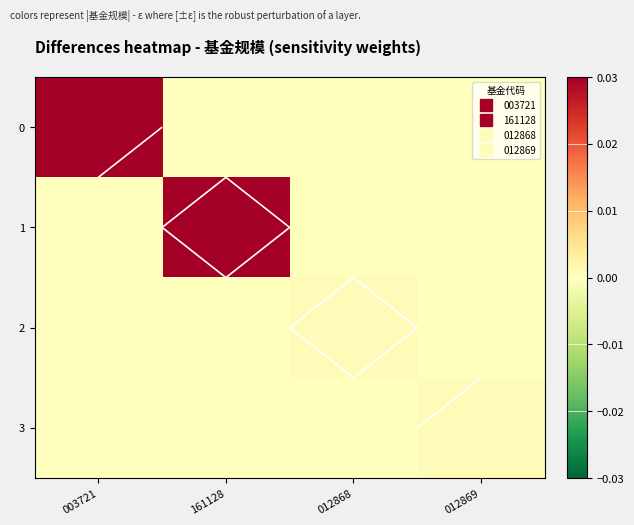

True or false: 1 has a value of 0.0 at 161128.

False